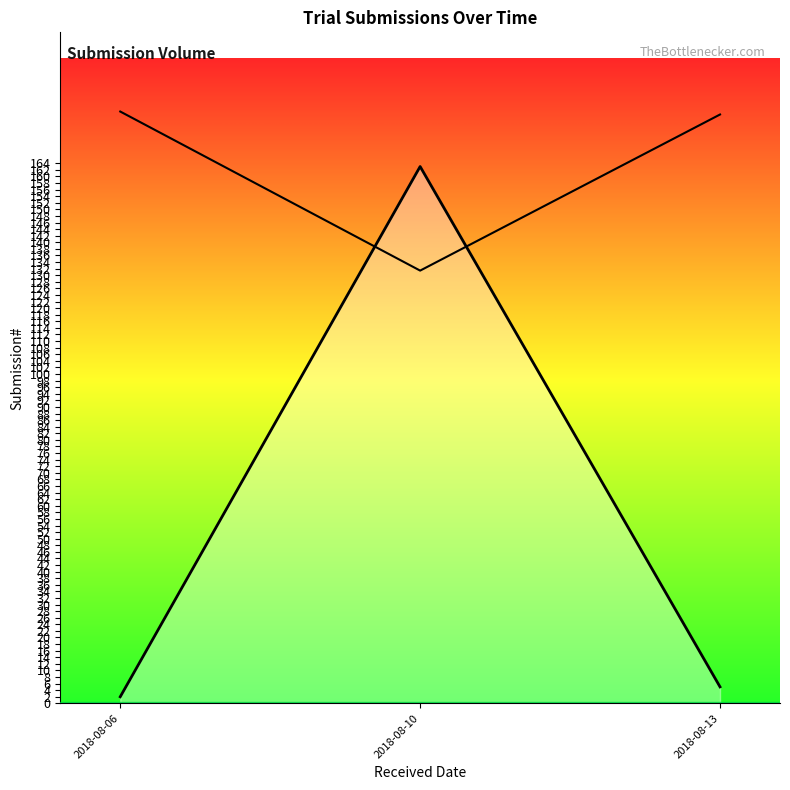

Is it true that the value at 2018-08-06 is 3?

False